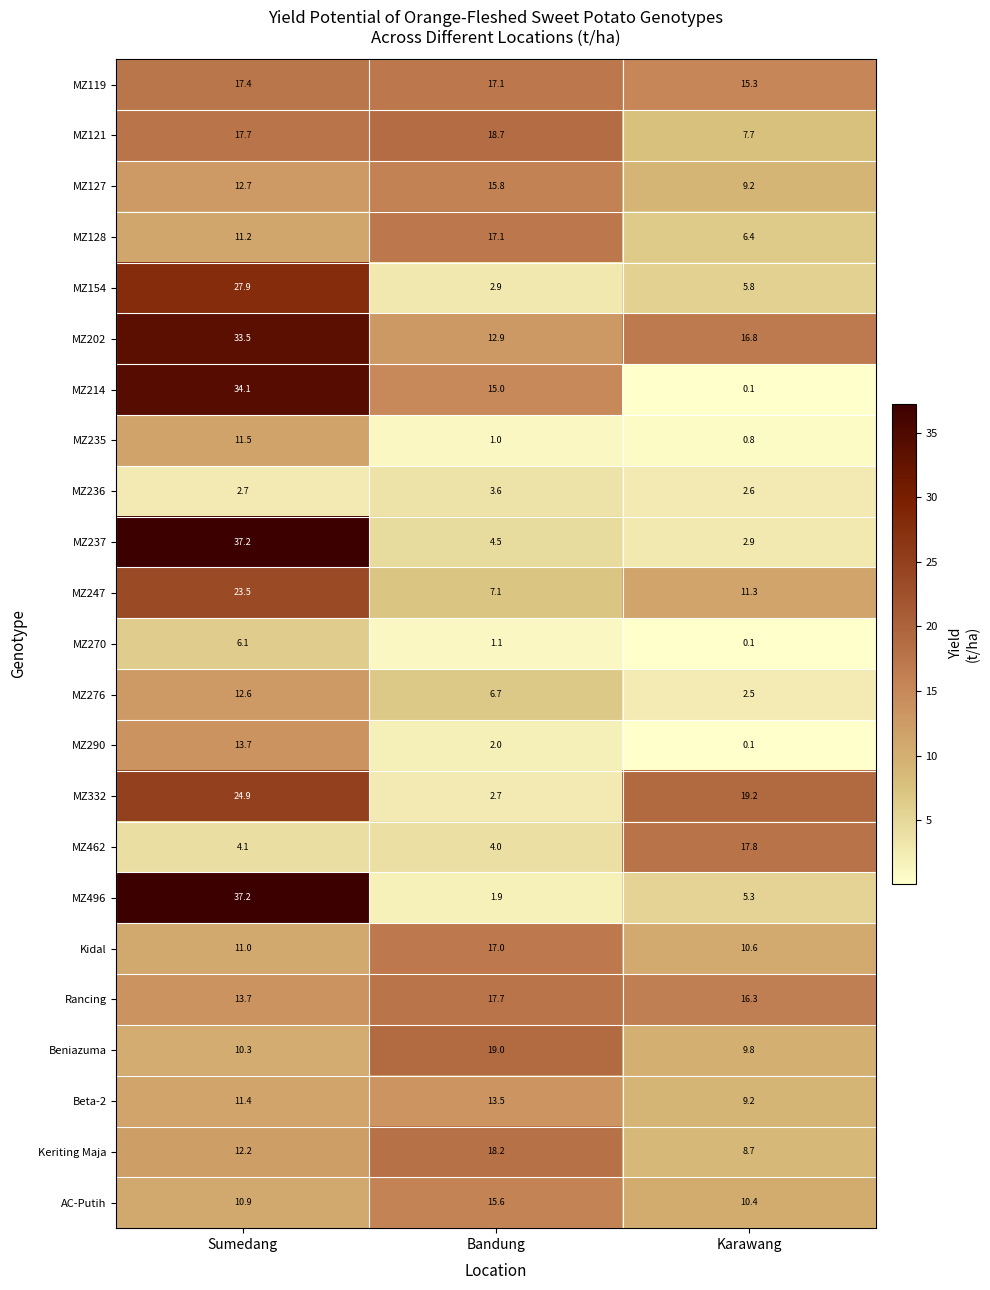

How many data points in Beniazuma are above 10?

2